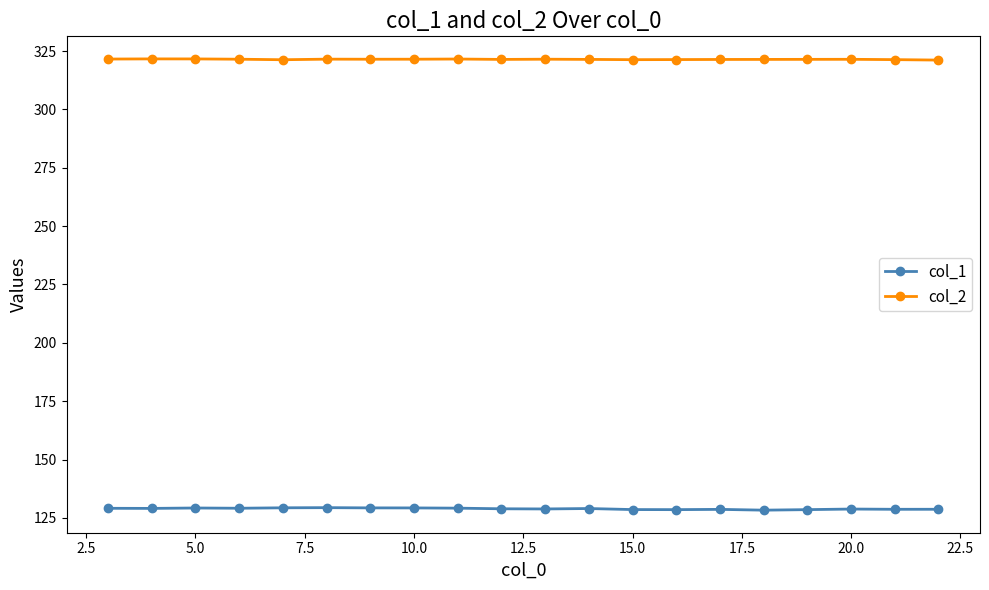

What is the value of the col_2 point at the 6th from the left?

321.5